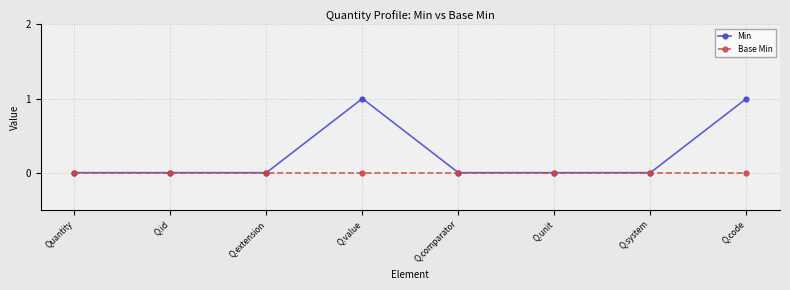

What is the difference between the maximum and minimum values in the Min series?

1